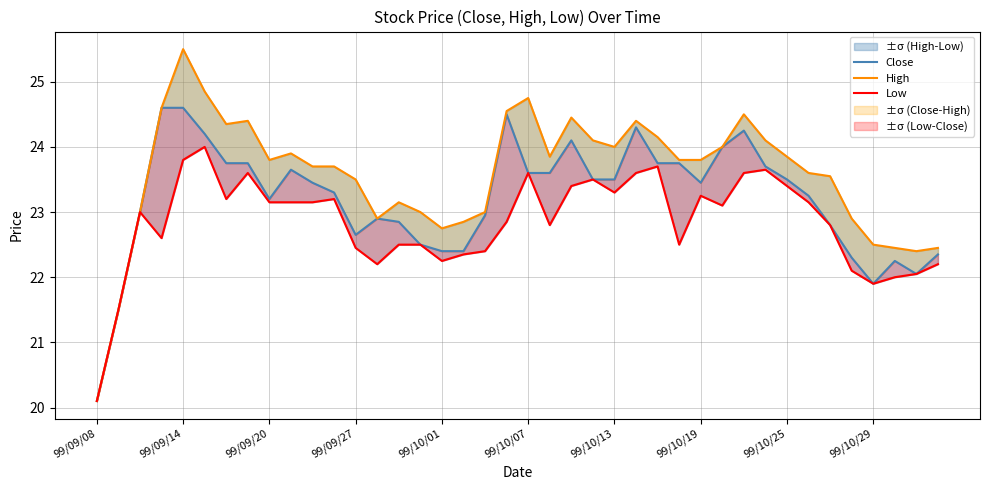

True or false: Close and High intersect in this chart.

False